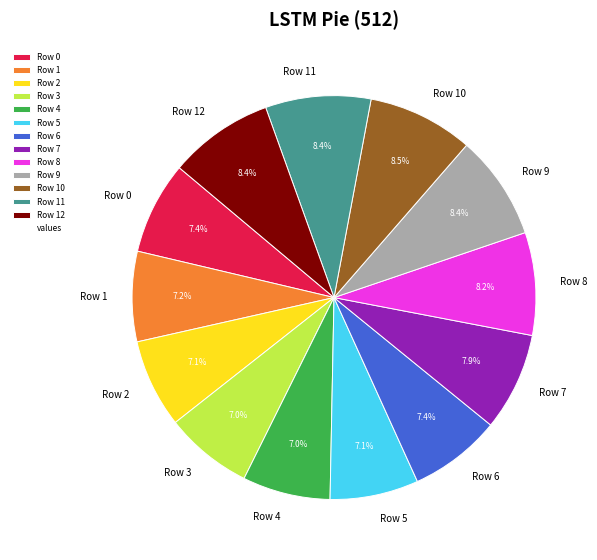

To the nearest percent, what percentage of the pie is Row 2?

7%